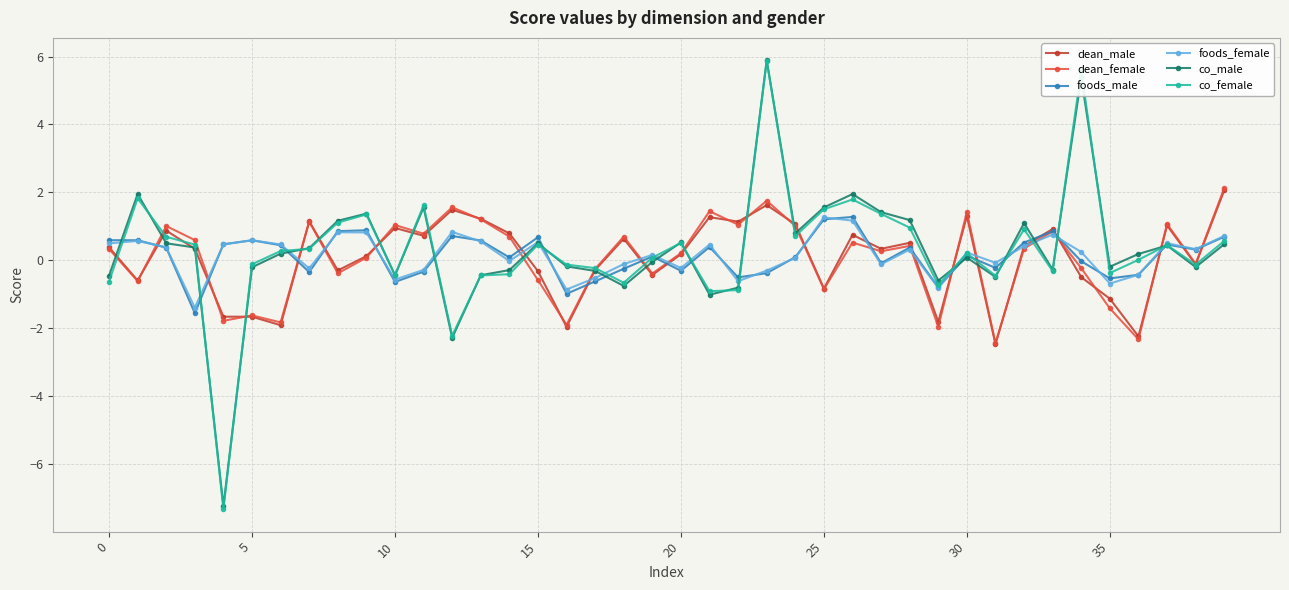

Which series has the largest range (max minus min)?

co_female